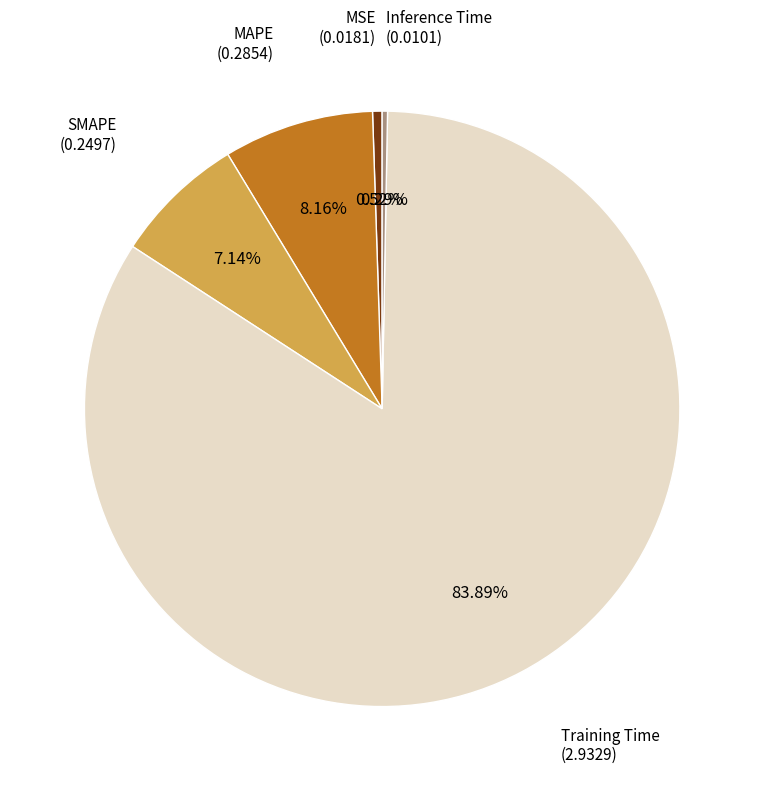

Does any single category account for the majority?

Yes